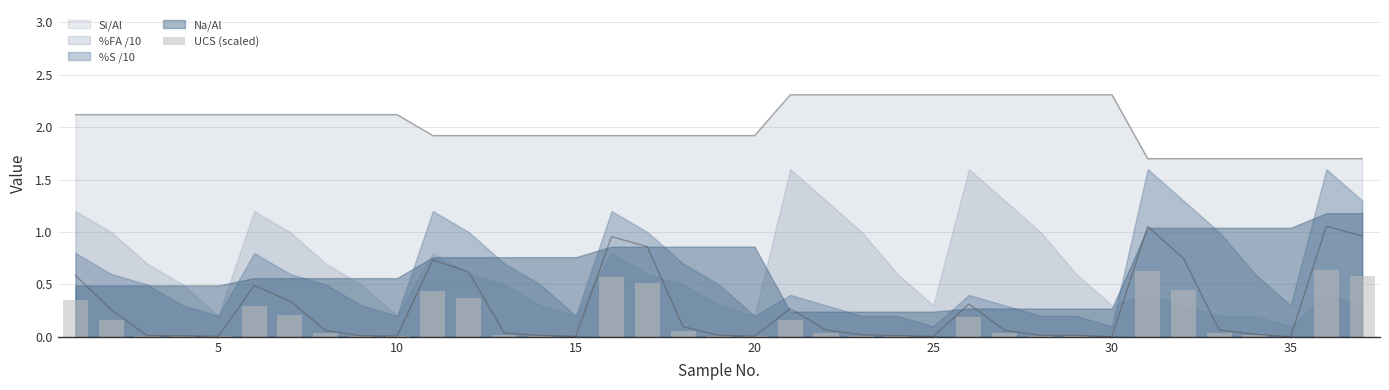

What is the minimum value for Si/Al?

1.7